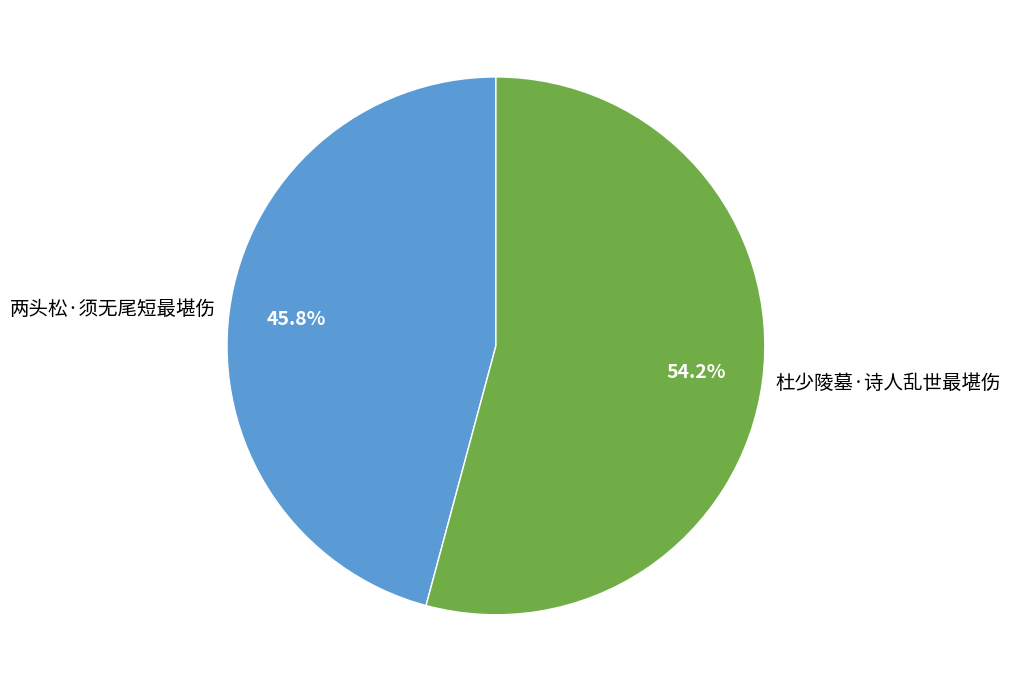

Is it true that 两头松·须无尾短最堪伤 is 46% of the pie?

True